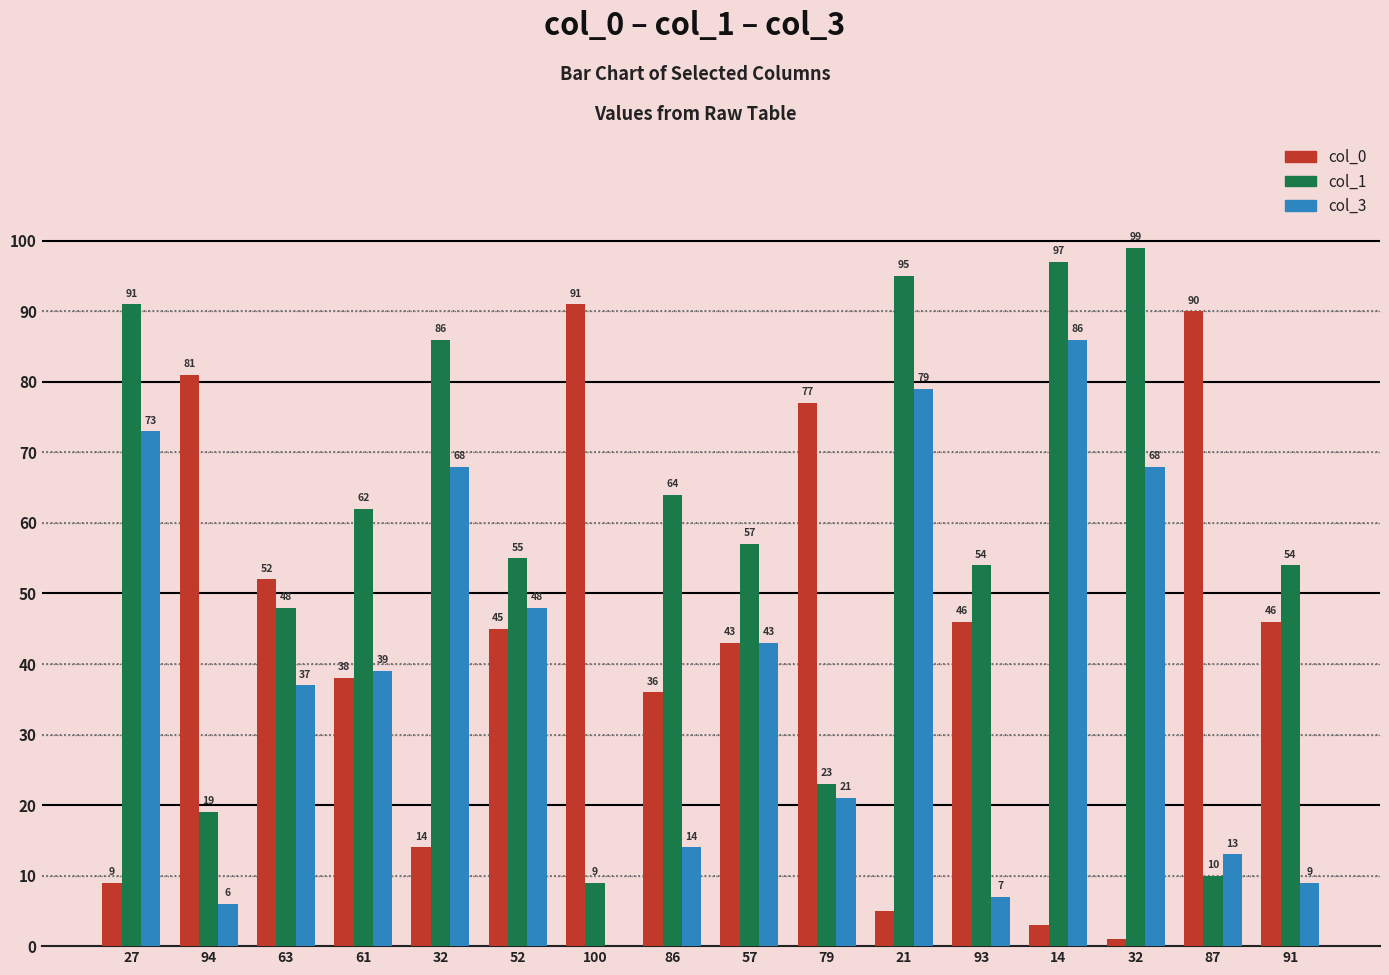

How many distinct data groups are displayed?

3